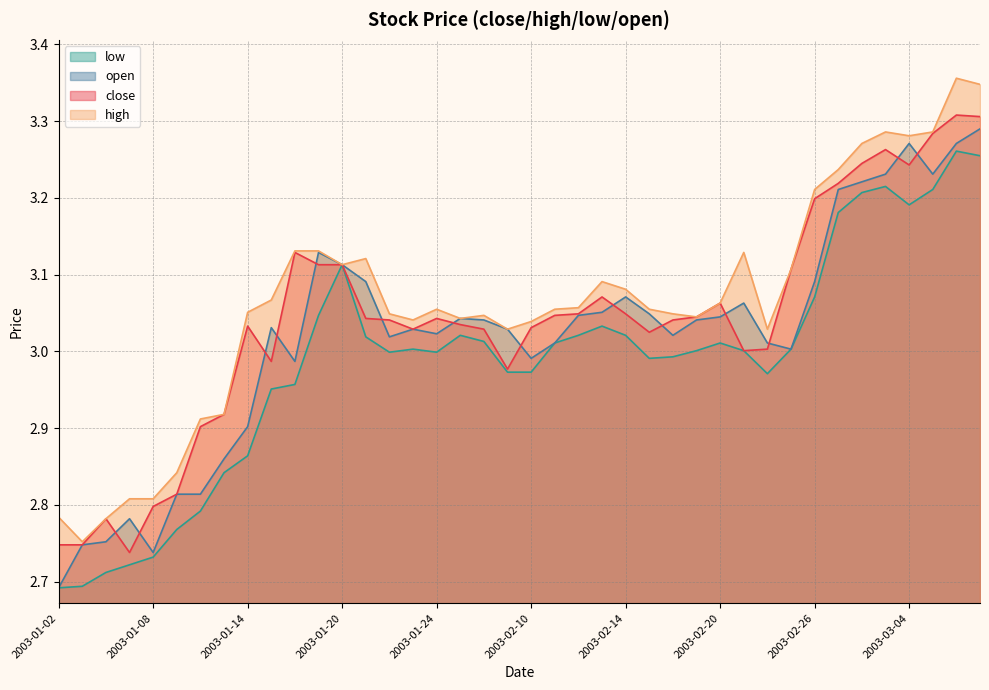

In open, how many points are higher than both neighbors (excluding endpoints)?

8